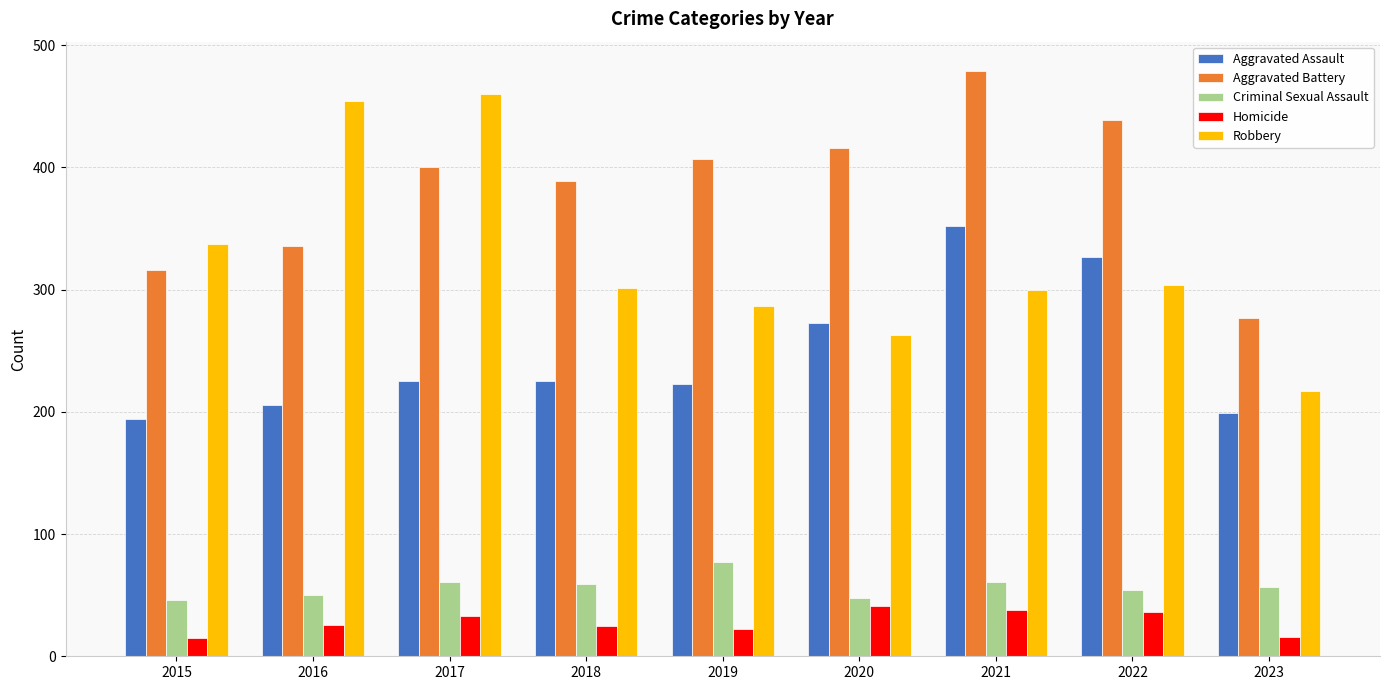

Which series has the widest spread of values?

Robbery